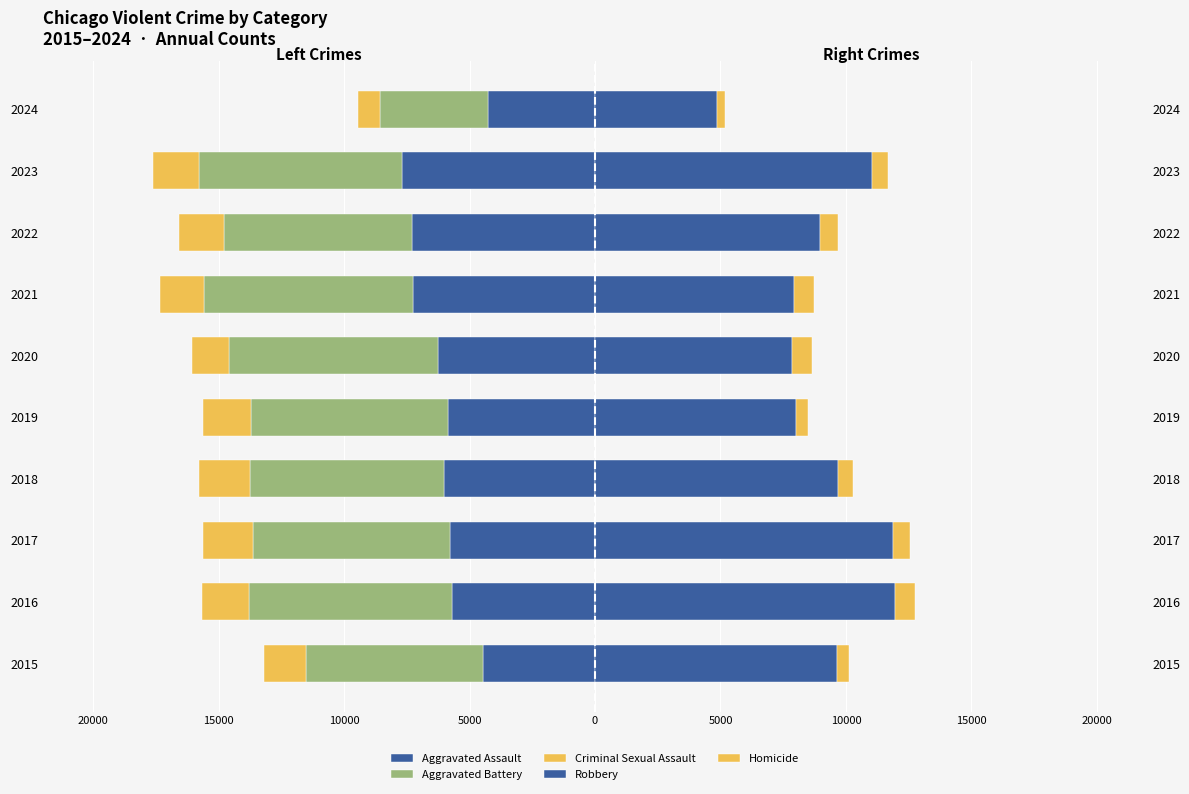

Is the value of Aggravated Battery at 2022 greater than the value of Robbery at 2023?

No